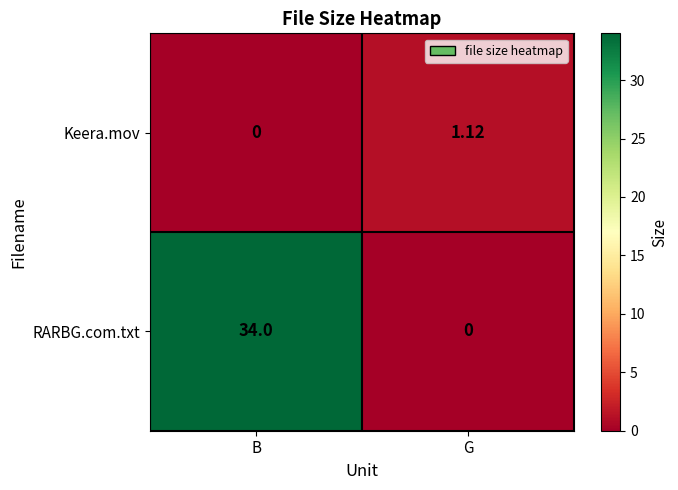

How many values in the Keera.mov series exceed 1?

1